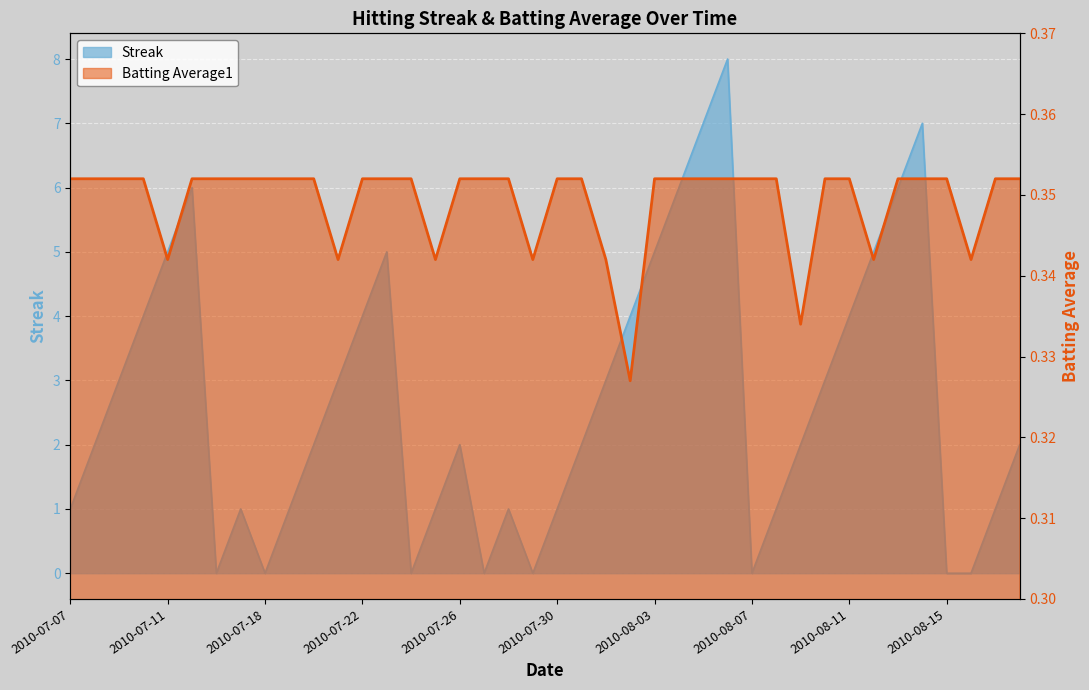

Rank the categories by Streak value from highest to lowest.

2010-08-06, 2010-08-05, 2010-08-14, 2010-07-15, 2010-08-04, 2010-08-13, 2010-07-11, 2010-07-23, 2010-08-03, 2010-08-12, 2010-07-10, 2010-07-22, 2010-08-02, 2010-08-11, 2010-07-09, 2010-07-21, 2010-08-01, 2010-08-10, 2010-07-08, 2010-07-20, 2010-07-26, 2010-07-31, 2010-08-09, 2010-08-18, 2010-07-07, 2010-07-17, 2010-07-19, 2010-07-25, 2010-07-28, 2010-07-30, 2010-08-08, 2010-08-17, 2010-07-16, 2010-07-18, 2010-07-24, 2010-07-27, 2010-07-29, 2010-08-07, 2010-08-15, 2010-08-16